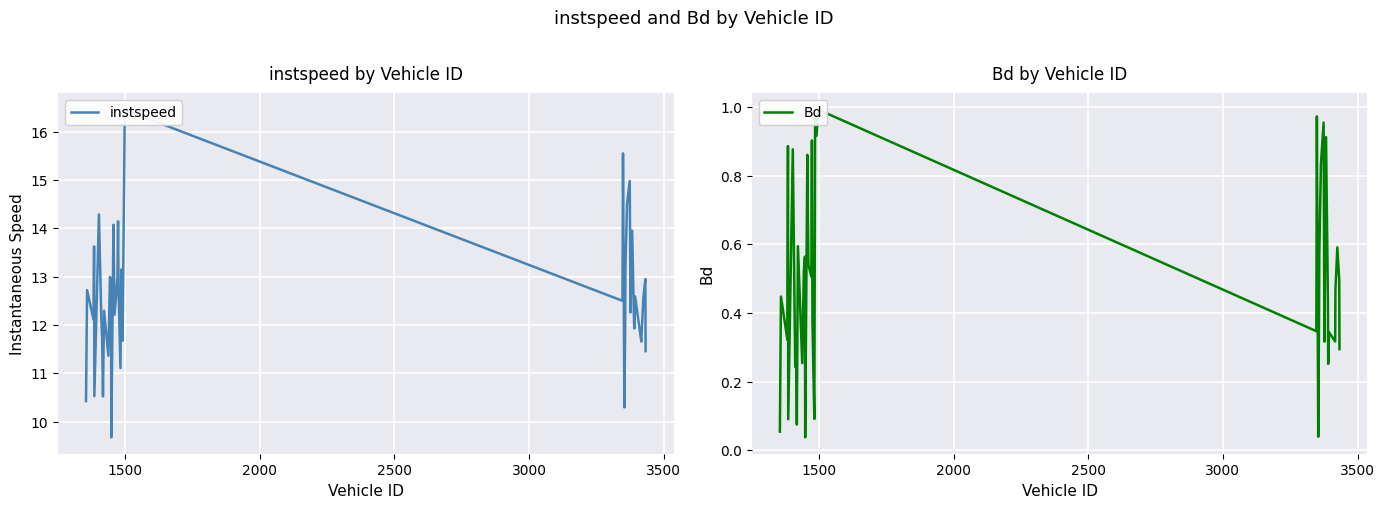

List the series in order of their overall mean, lowest first.

Bd, instspeed